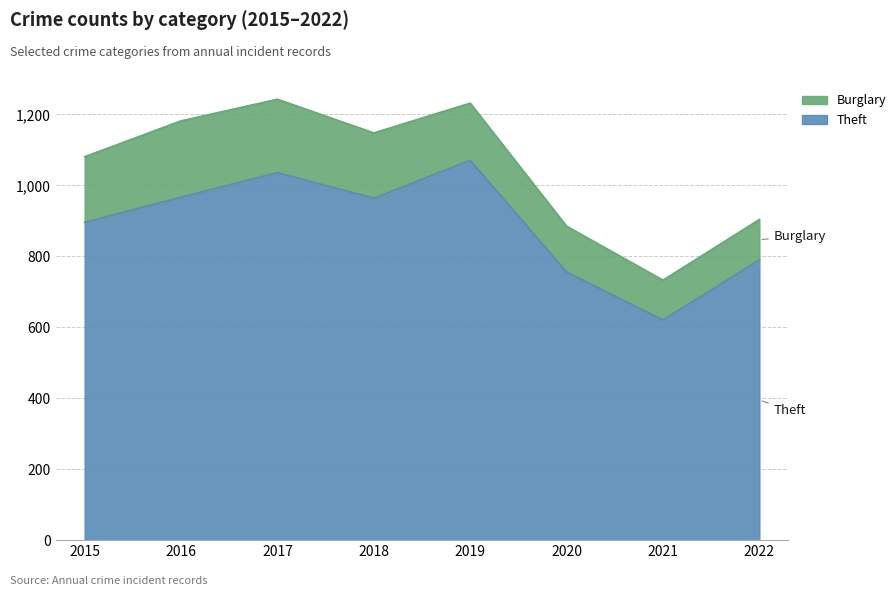

Rank the categories by value from lowest to highest.

2021, 2020, 2022, 2015, 2018, 2016, 2017, 2019